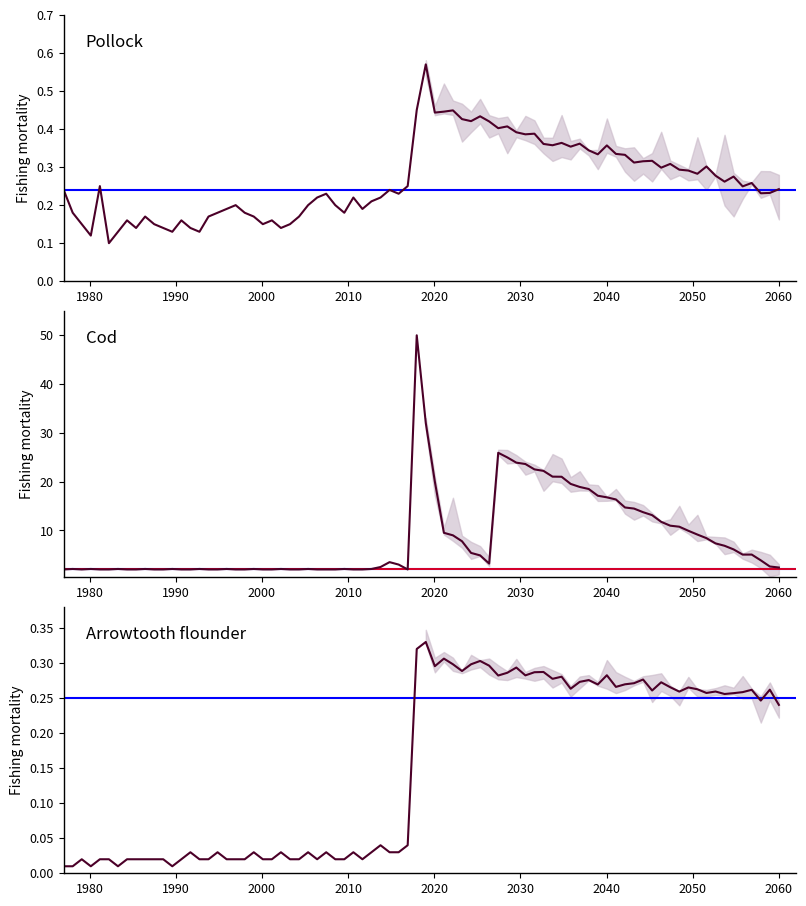

What are all the series names shown in the legend?

Pollock, Cod, Arrowtooth flounder